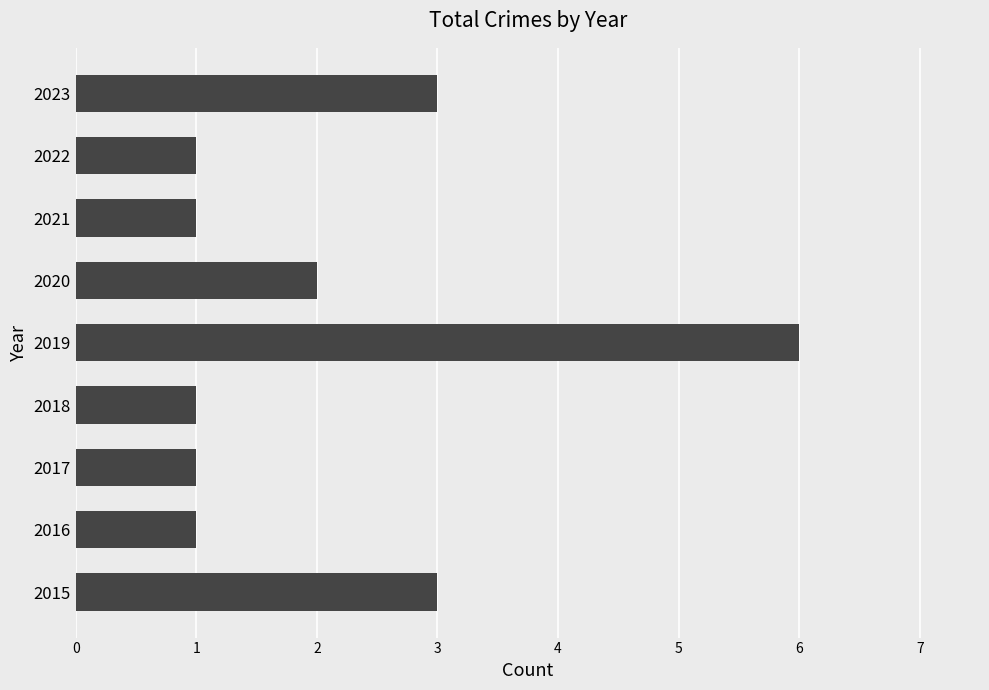

How many values are between 1 and 3?

8